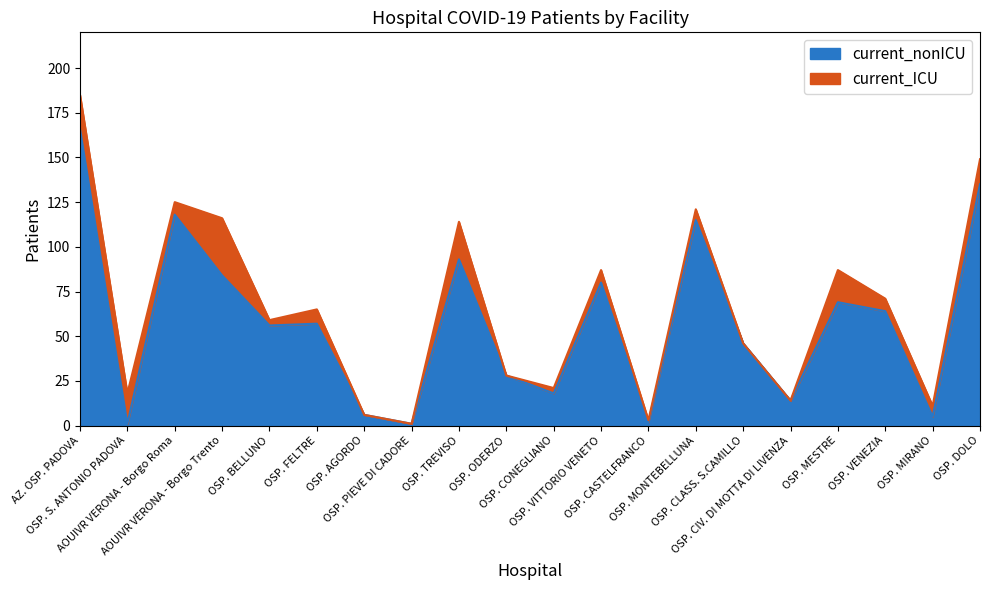

Does the chart display data point markers on the line(s)?

No